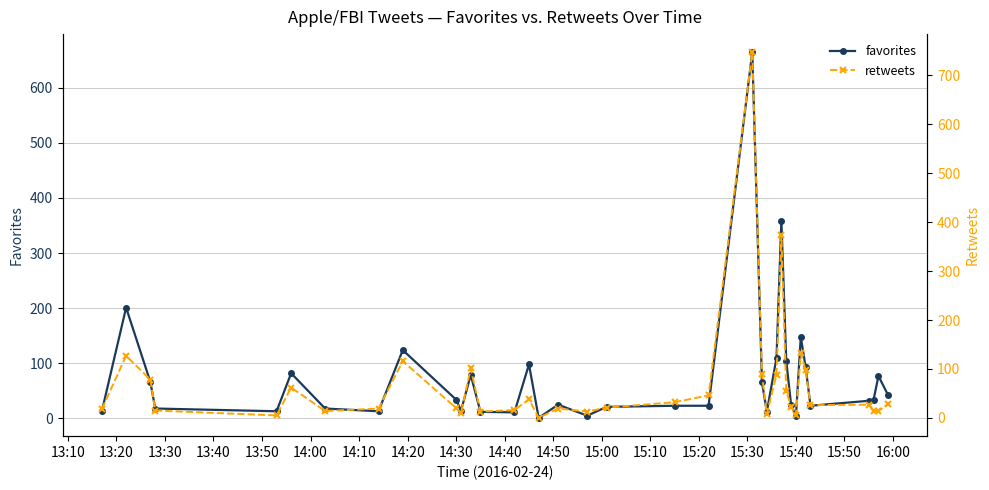

Which series has the widest spread of values?

retweets